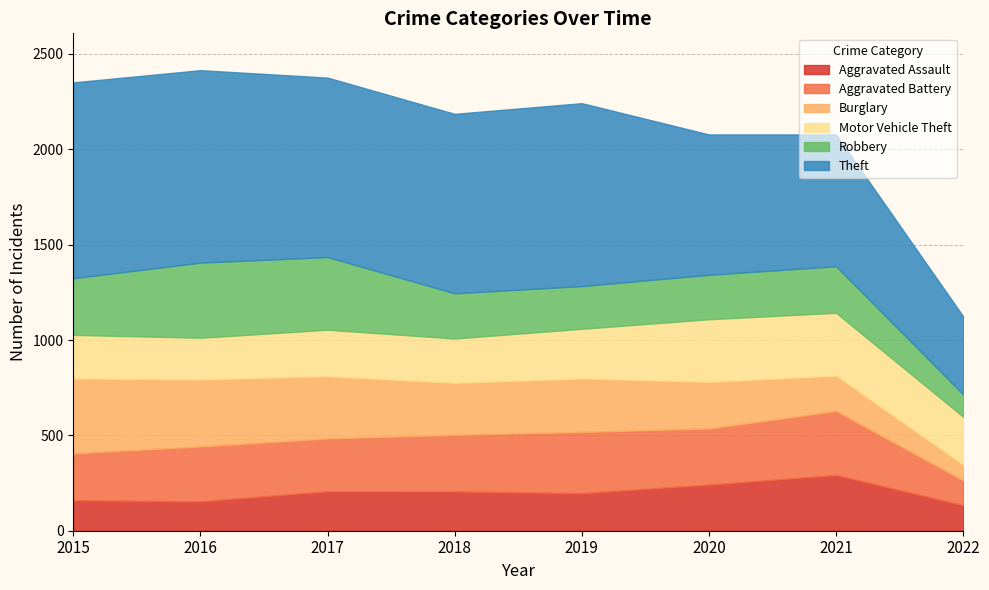

At how many categories does at least one series exceed 202?

8